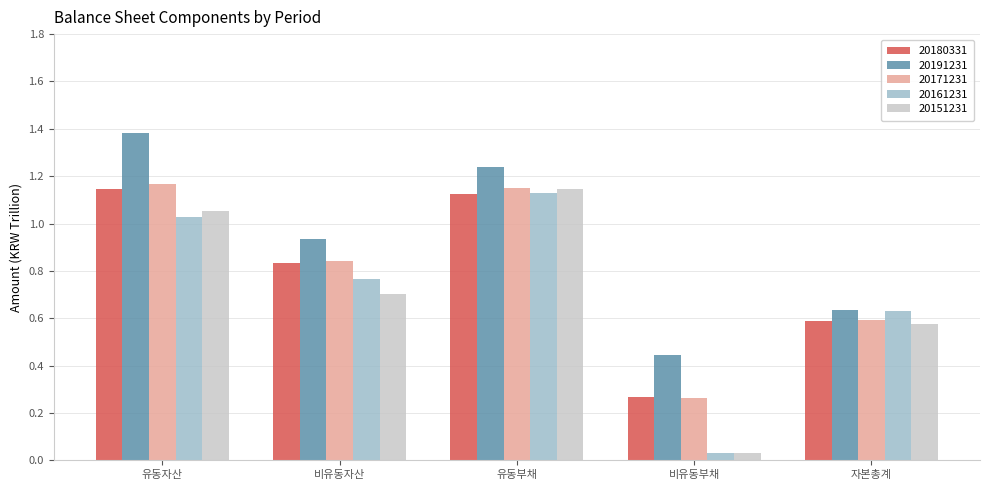

Which series has the largest total across all categories?

20191231